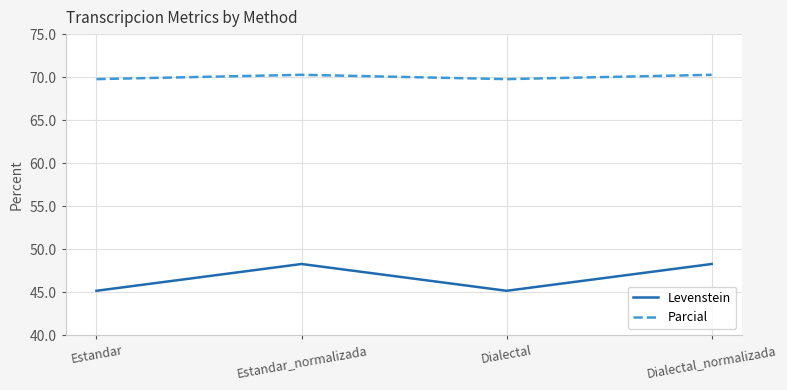

Reading left to right, what are all the values shown in this chart?

Levenstein: Estandar=45.2	Estandar_normalizada=48.3	Dialectal=45.2	Dialectal_normalizada=48.3
Parcial: Estandar=69.8	Estandar_normalizada=70.3	Dialectal=69.8	Dialectal_normalizada=70.3